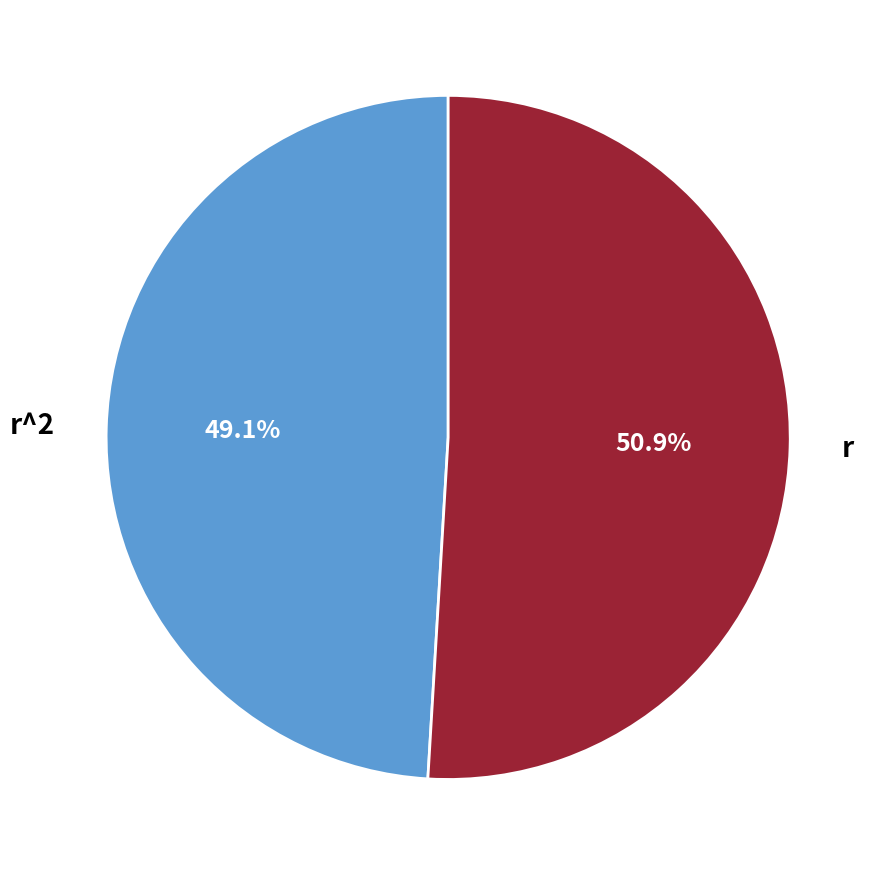

To the nearest percent, what is the difference between the r and r^2 slice percentages?

2%